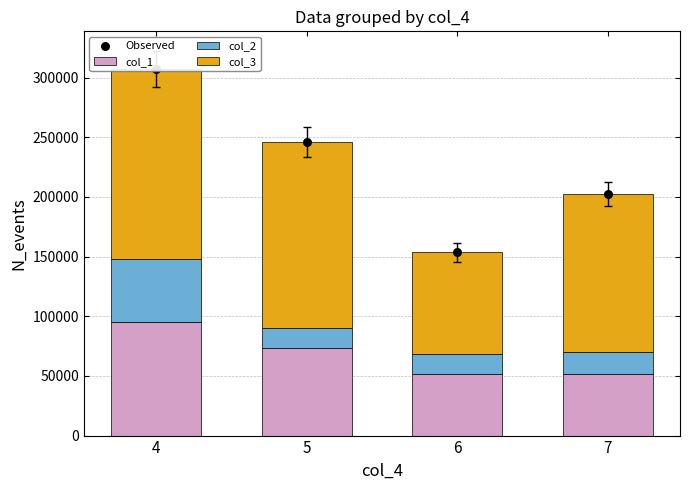

Is the value of col_1 at 4 greater than the value of col_2 at 5?

Yes